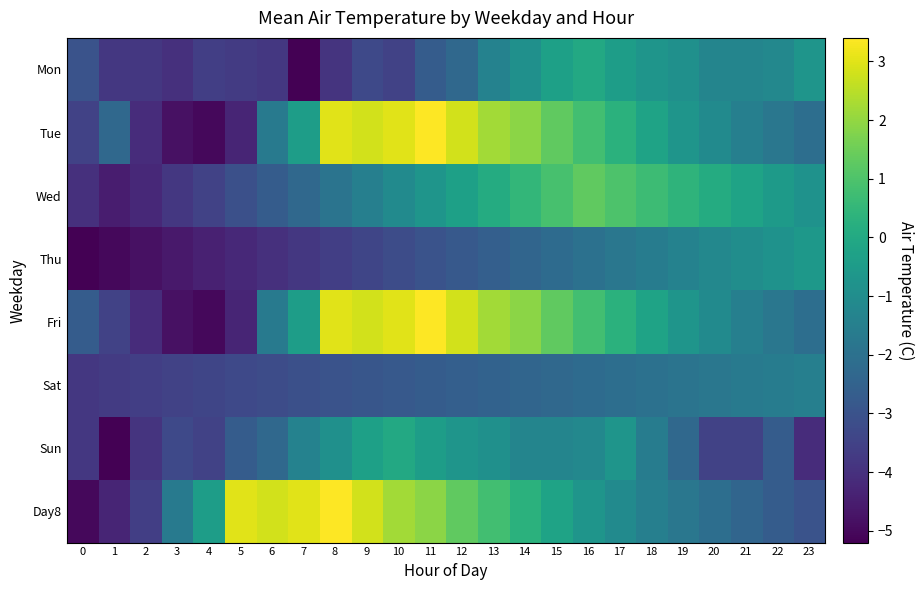

Between 0 and 6, which series saw the biggest shift?

Day8